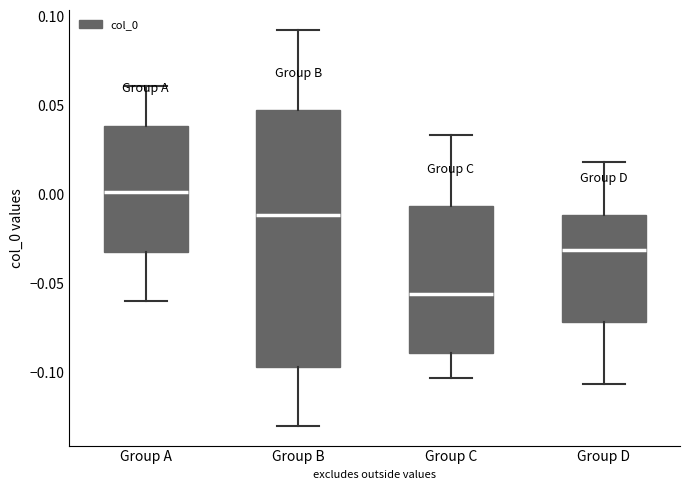

Reading left to right, transcribe this box plot: for each box, give where its median line is, the range the box spans, and where its two whiskers end, as read against the y-axis. The values are not printed on the chart, so give them approximately, as read against the axis.

Group A: median 0.000, box -0.030 to 0.040, whiskers -0.060 to 0.060
Group B: median -0.010, box -0.095 to 0.045, whiskers -0.130 to 0.095
Group C: median -0.055, box -0.090 to -0.005, whiskers -0.105 to 0.035
Group D: median -0.030, box -0.070 to -0.010, whiskers -0.105 to 0.020